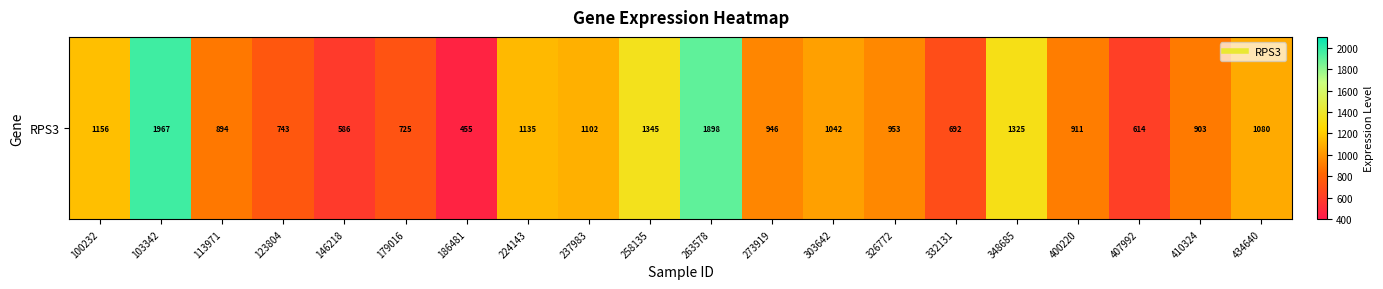

What is the difference between the maximum and minimum values?

1512.2